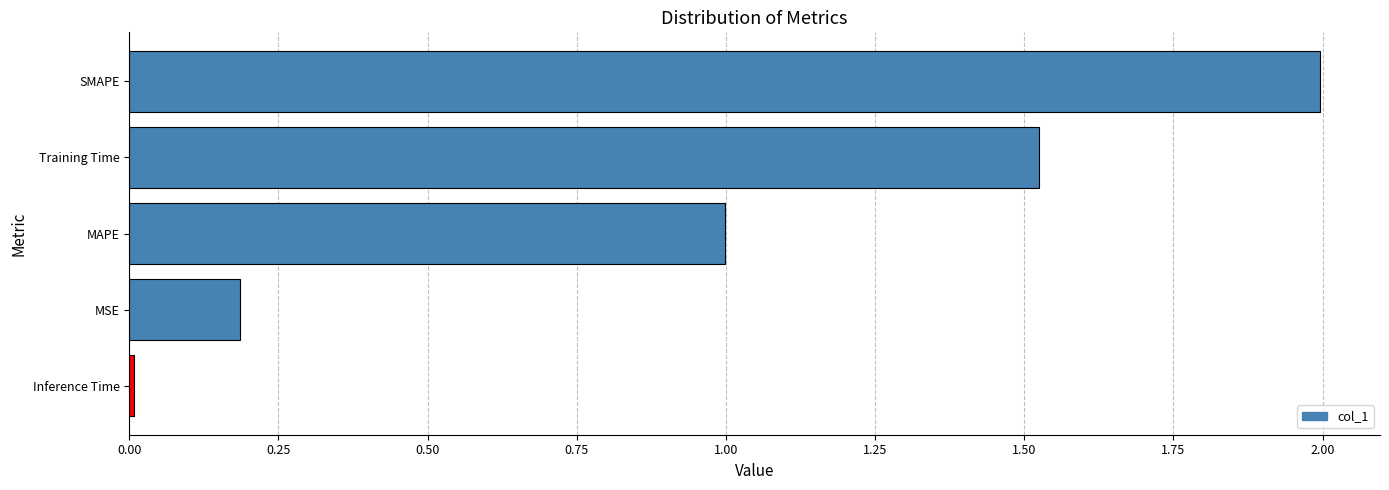

What is the sum of all values?

4.7